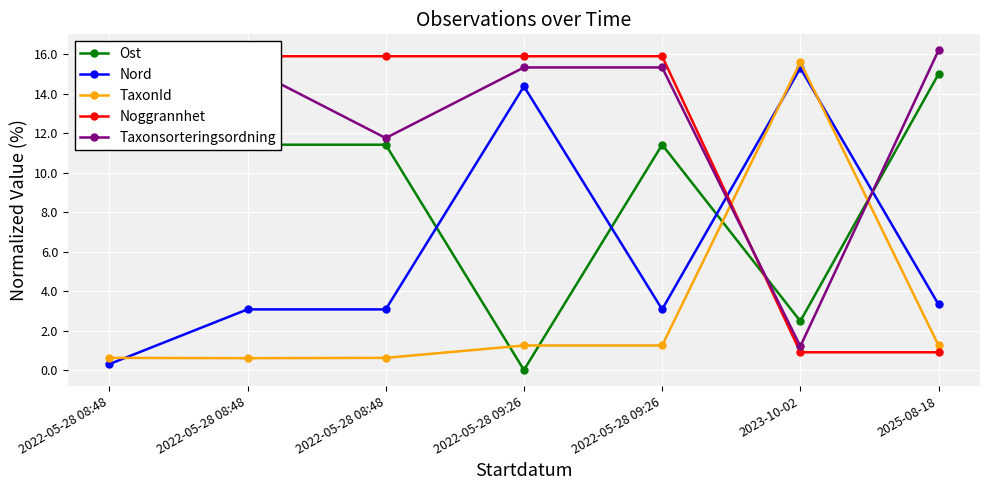

Rank the categories by TaxonId value from highest to lowest.

2023-10-02, 2022-05-28 09:26, 2022-05-28 09:26, 2025-08-18, 2022-05-28 08:48, 2022-05-28 08:48, 2022-05-28 08:48